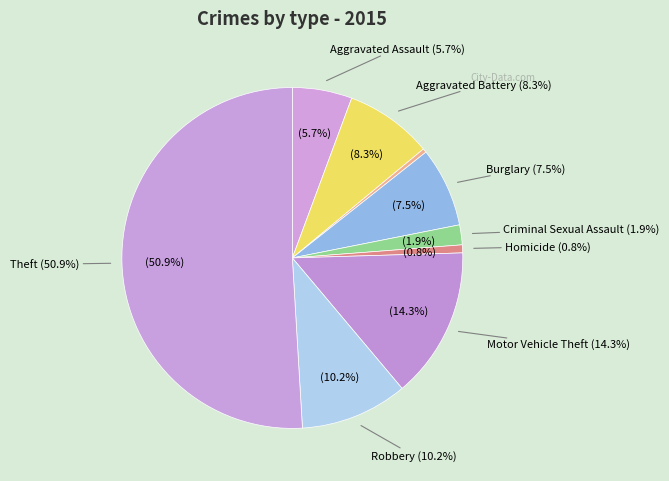

The Motor Vehicle Theft slice represents 14% of the pie. True or false?

True